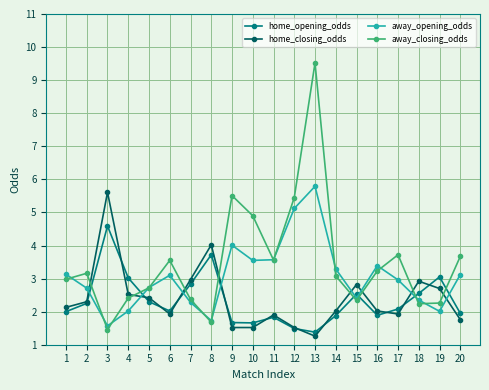

What is the highest value of the home_opening_odds series?

4.6